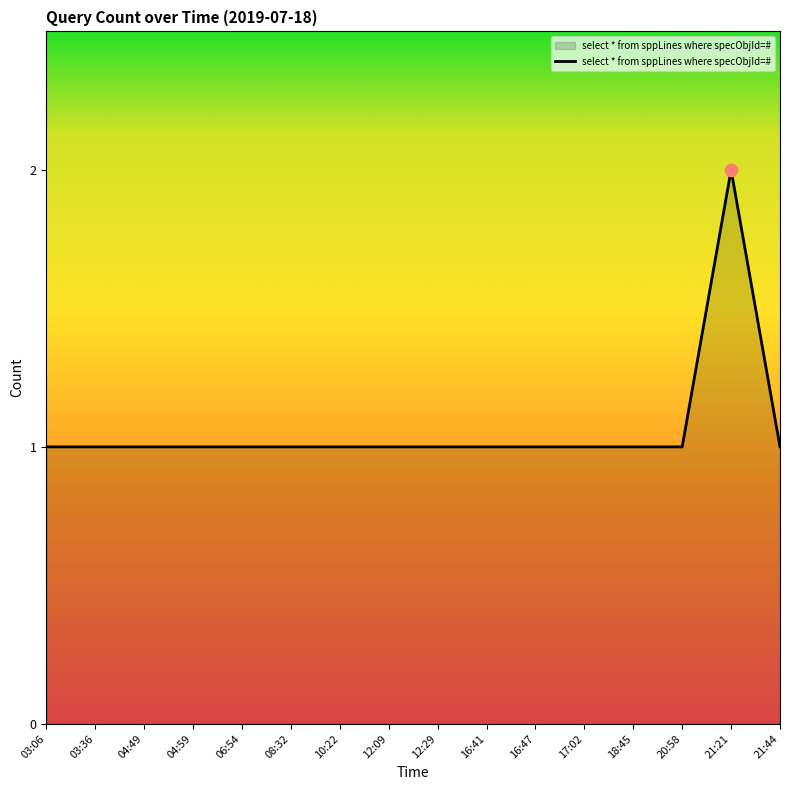

What is the ratio of the value at 16:47 to the value at 12:09?

1.0